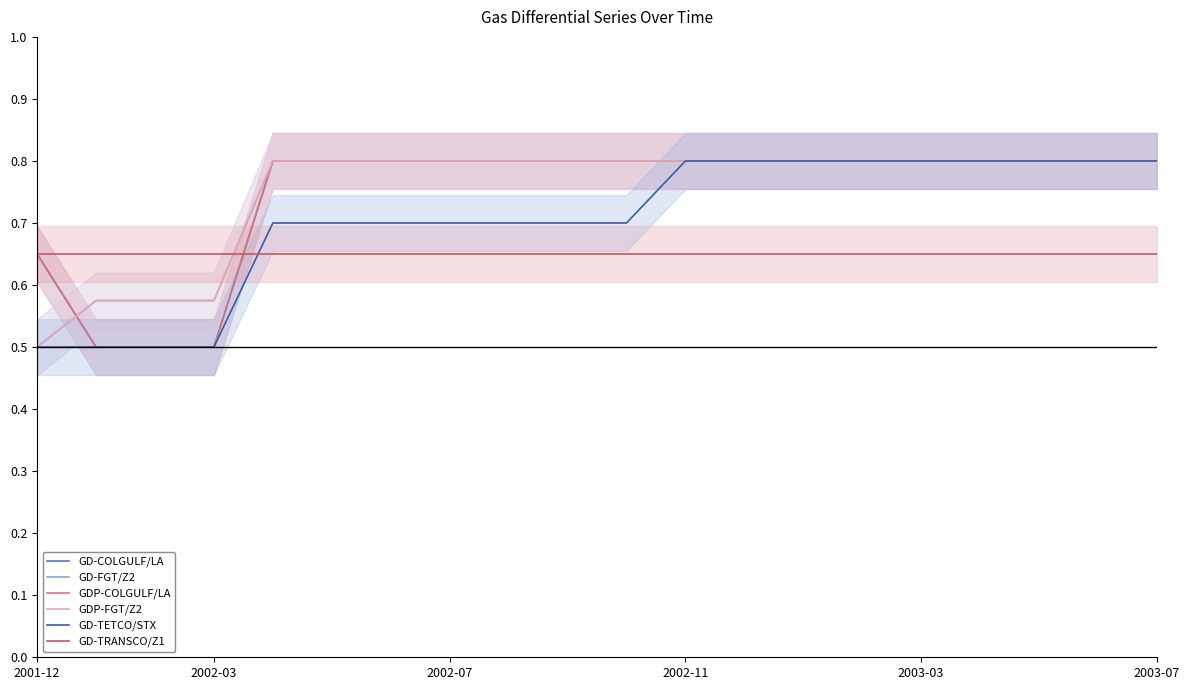

Is this an area chart (filled region under the line)?

No